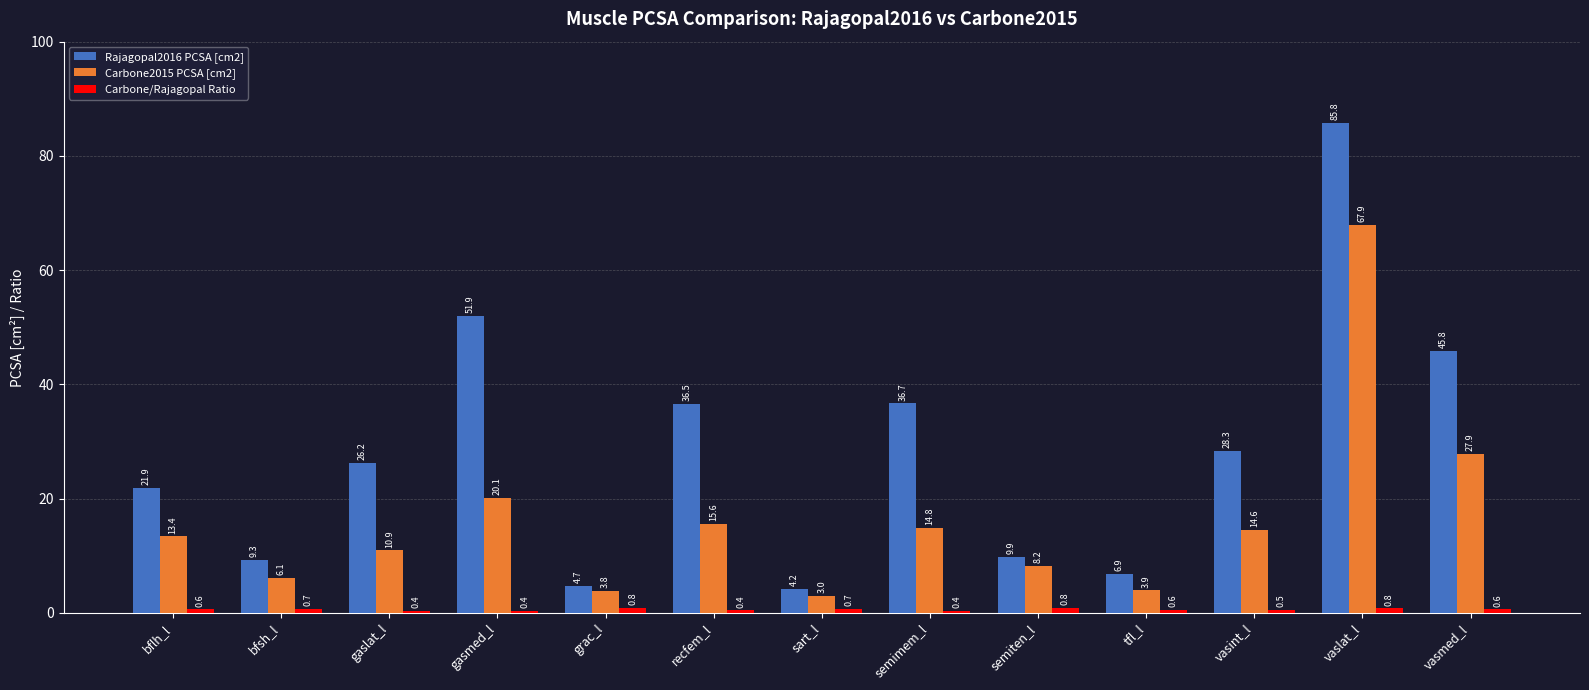

At which label is Carbone2015 PCSA [cm2] closest to 35?

vasmed_l